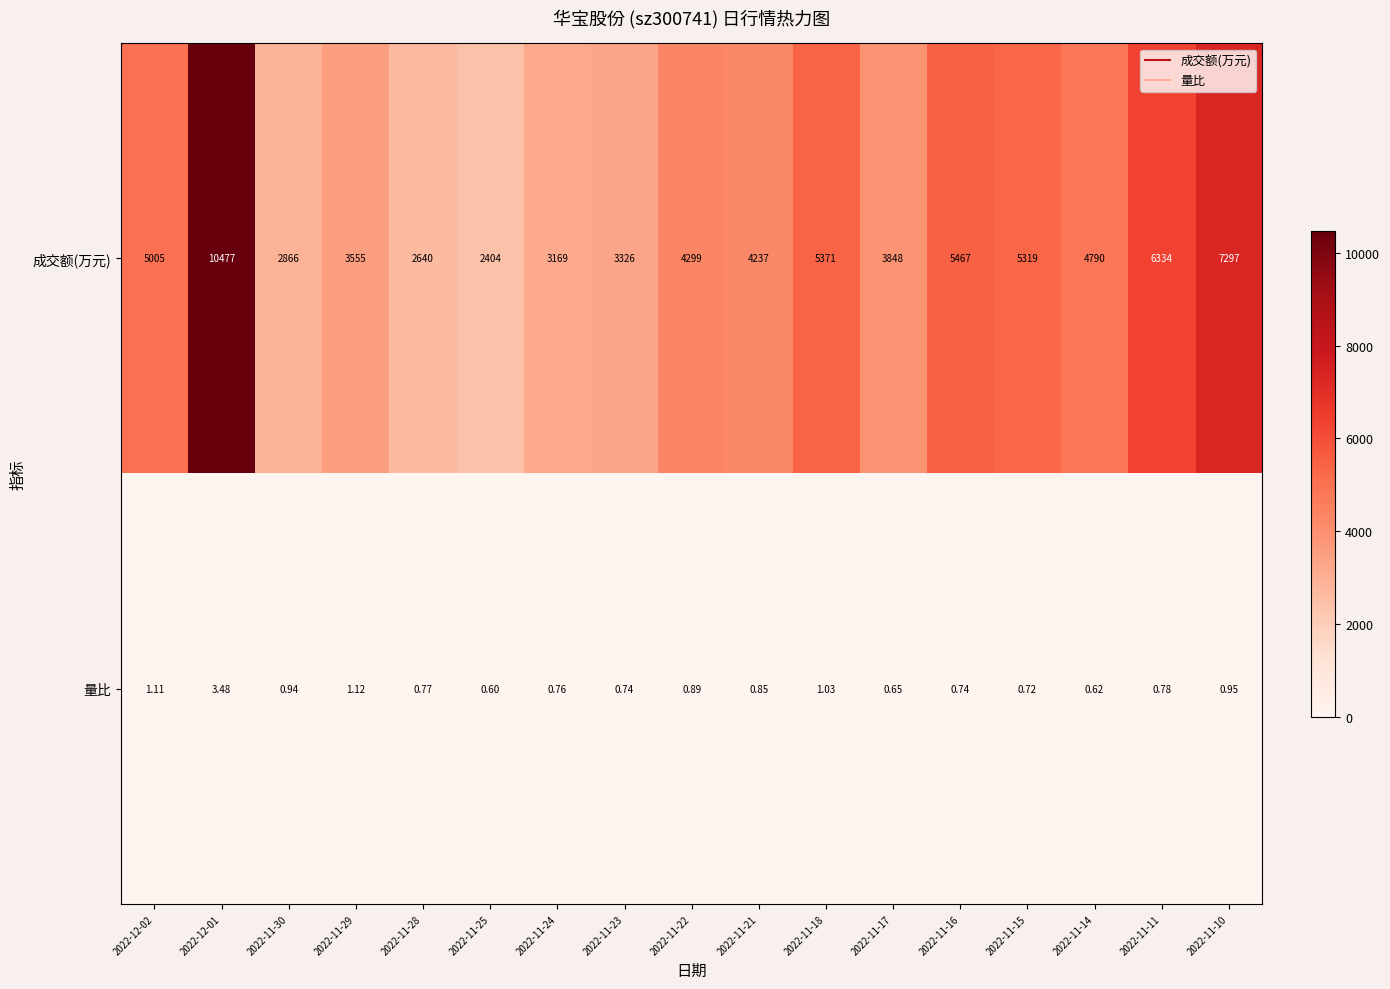

Is the value of 成交额(万元) at 2022-11-10 greater than the value of 量比 at 2022-11-16?

Yes